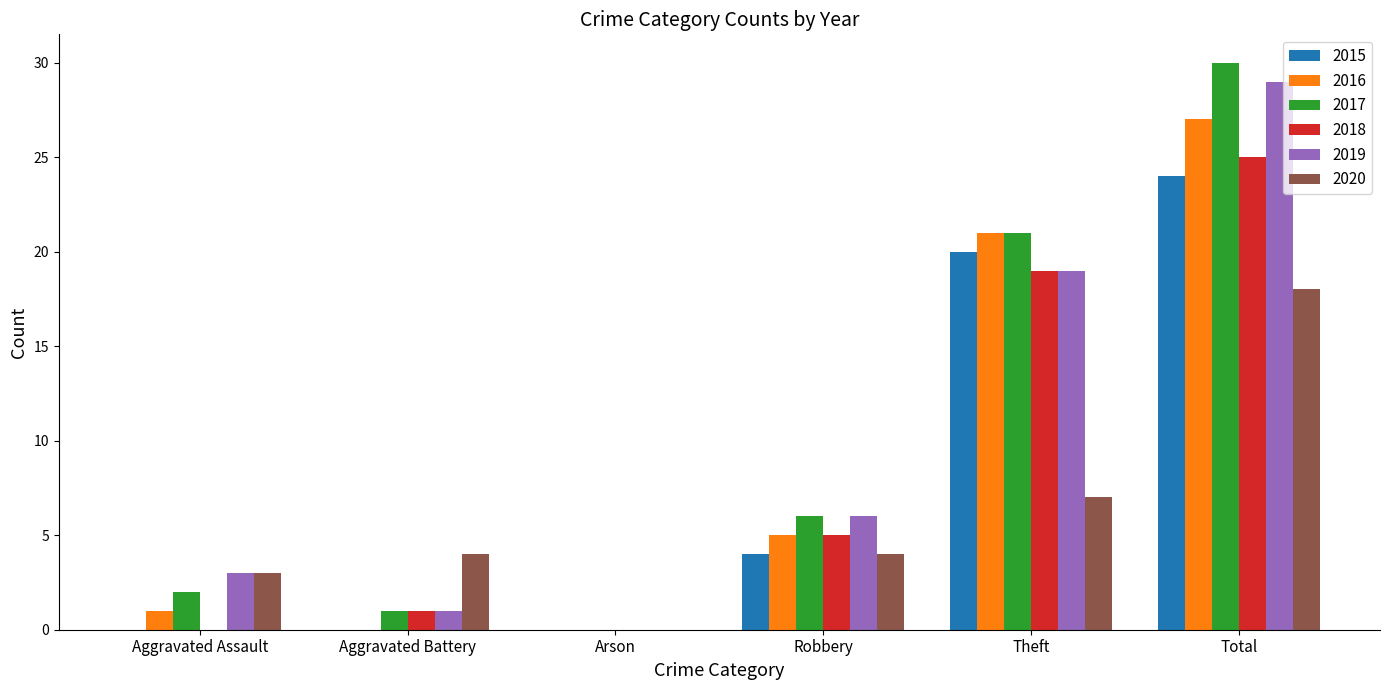

What is the greatest value displayed?

30